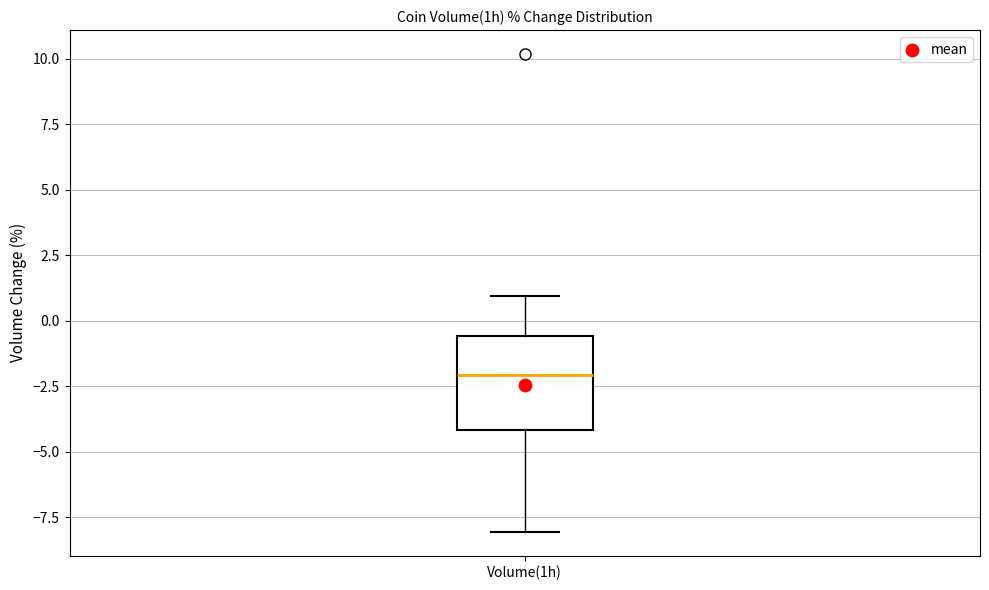

Read this box plot against the y-axis: the position of the median line, the range covered by the box, and the ends of both whiskers. The values are not printed on the chart, so give them approximately, as read against the axis.

median -2.0, box -4.0 to -0.5, whiskers -8.0 to 1.0